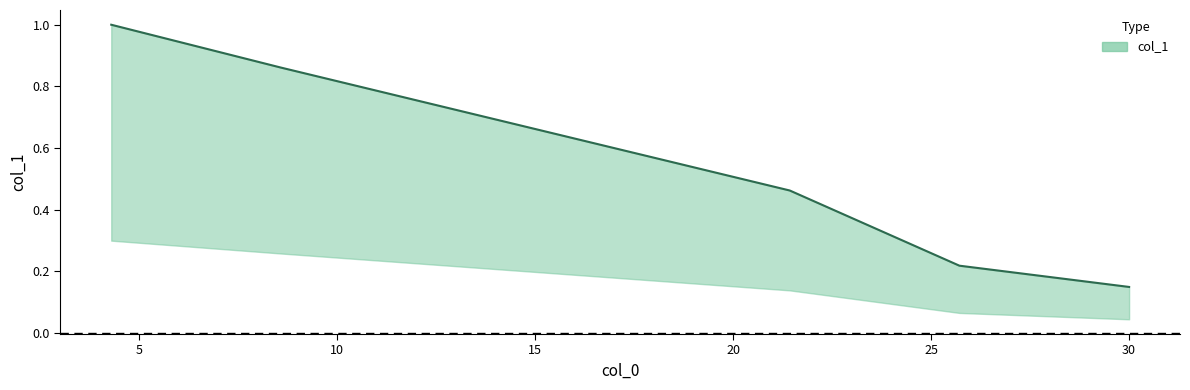

What is the label of the 5th point from the left?

30.004